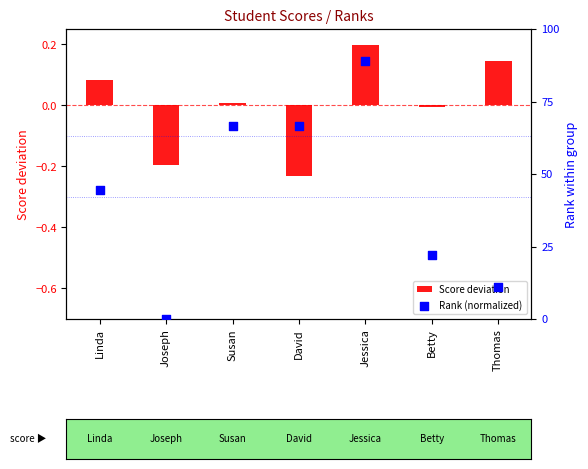

Is the value of Score deviation at Joseph greater than the value of Rank (normalized) at Betty?

No